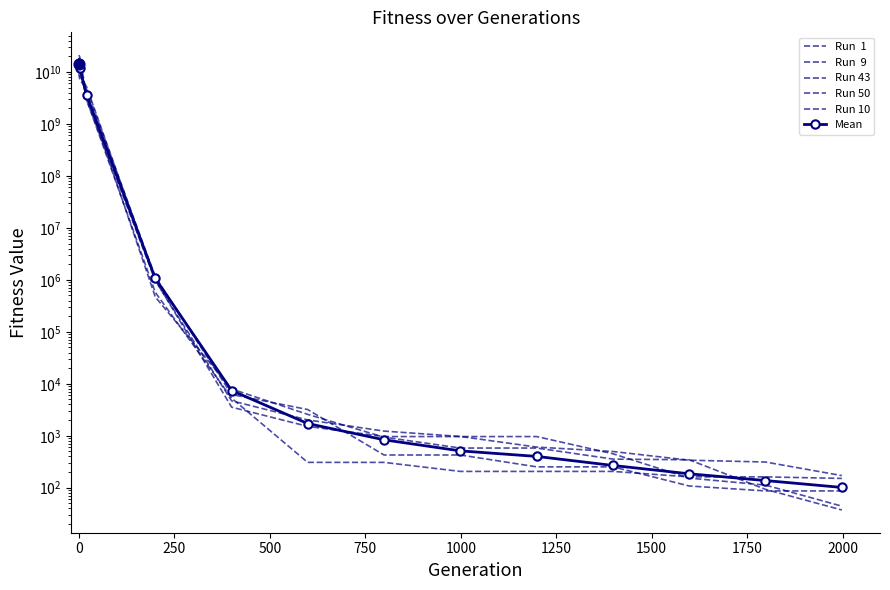

At how many categories does at least one series exceed 21127130447?

1